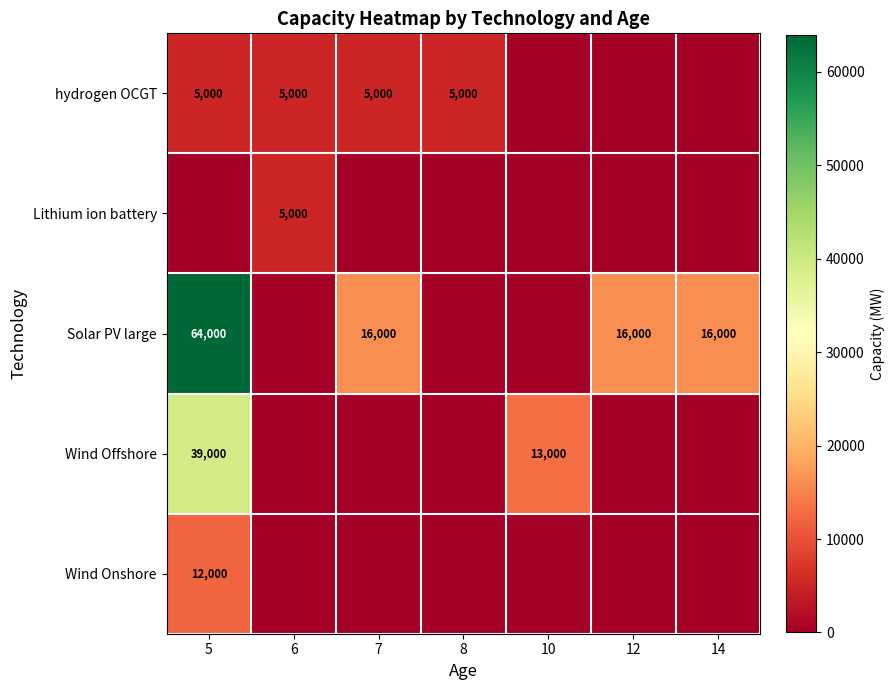

The value of hydrogen OCGT at 8 is 5000. True or false?

True